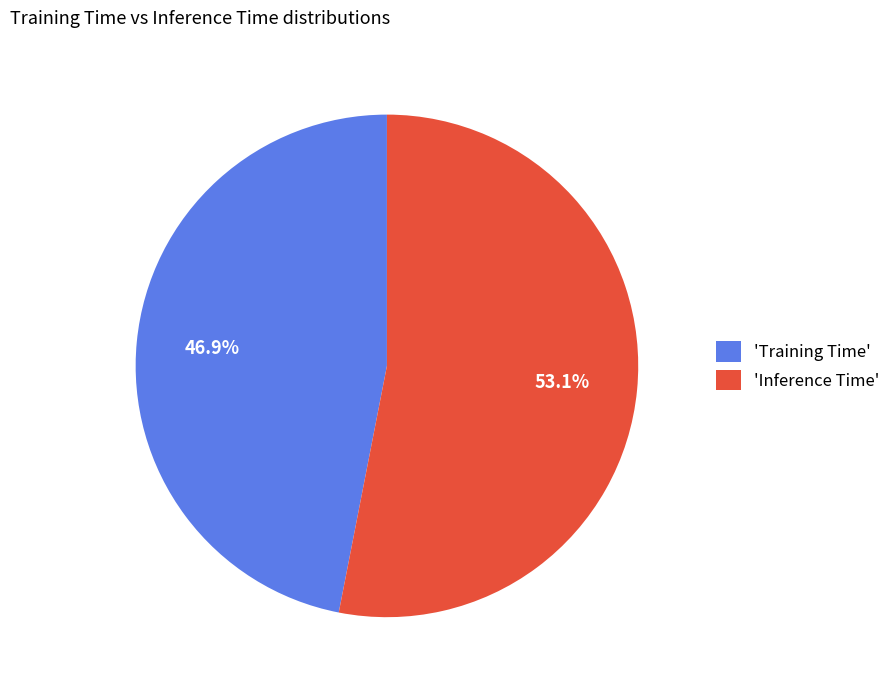

What portion of the pie excludes 'Inference Time'?

46.9%